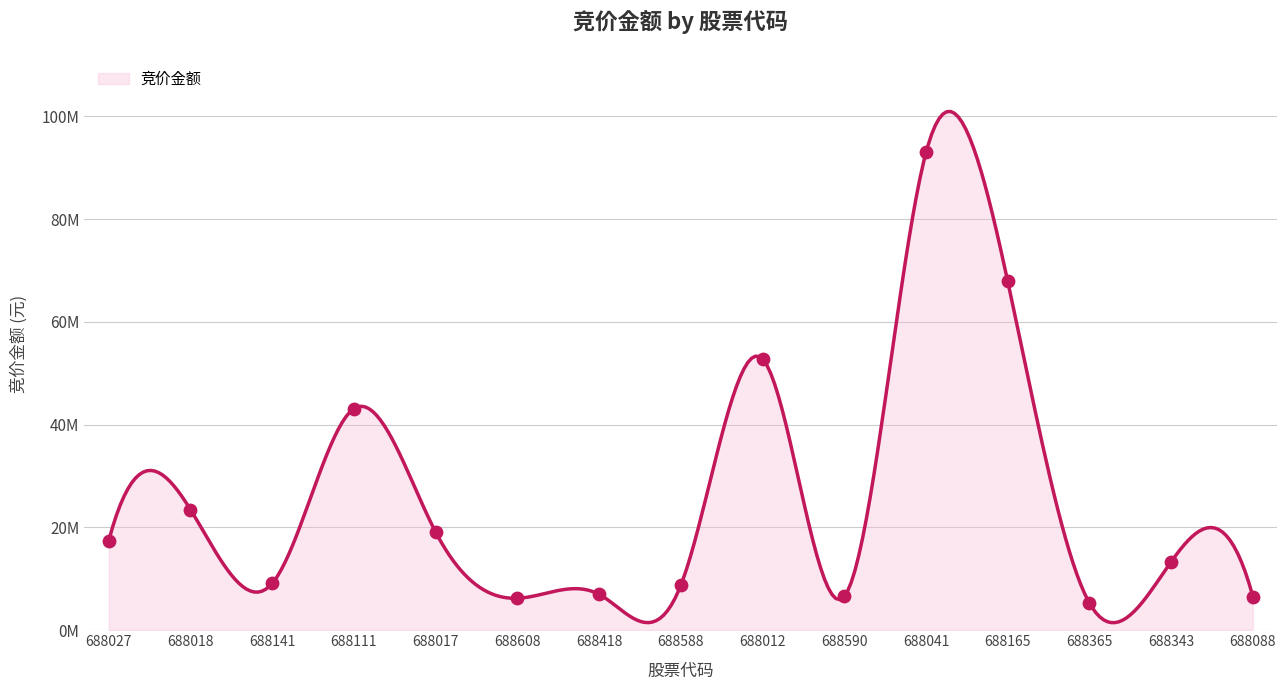

Which has a higher value, 688418 or 688111?

688111